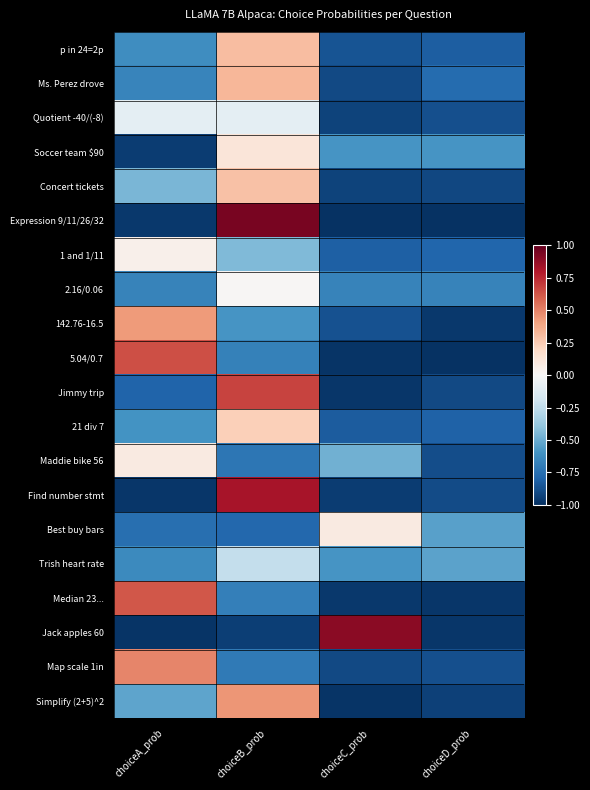

At which category is the sum across all series the highest?

choiceB_prob